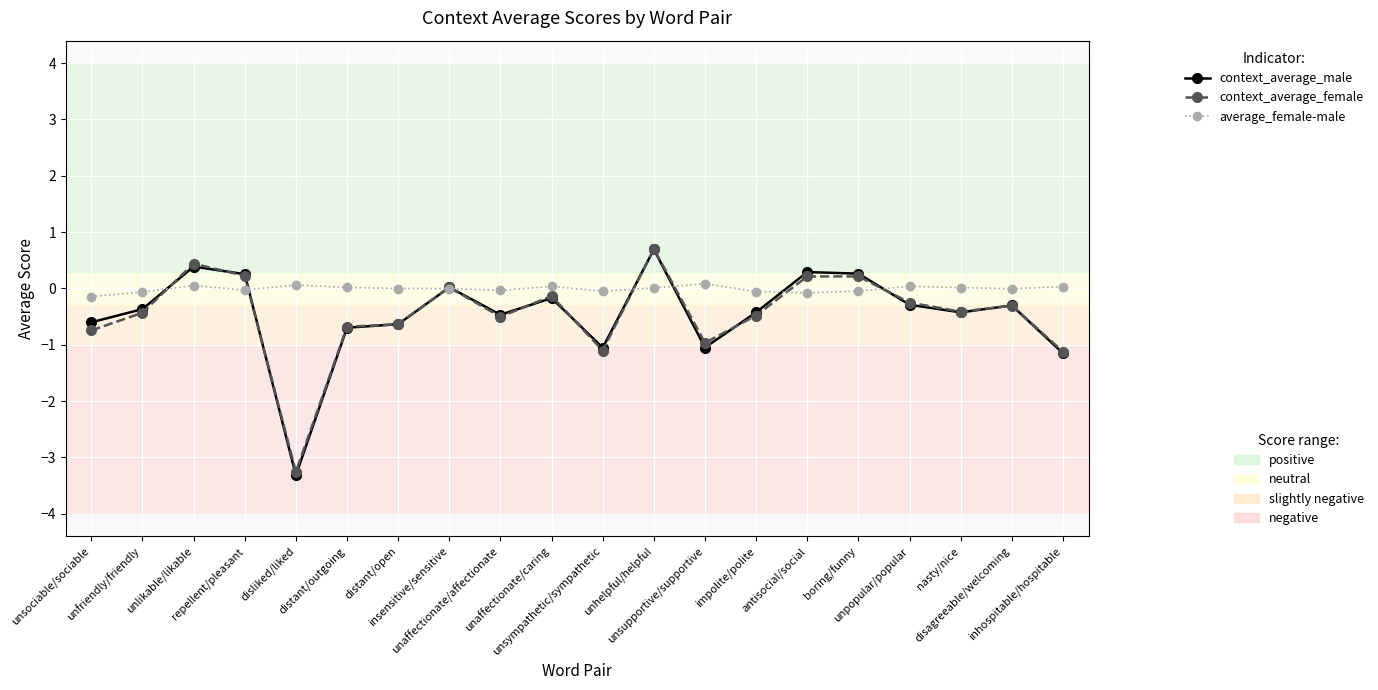

How many distinct data groups are displayed?

3